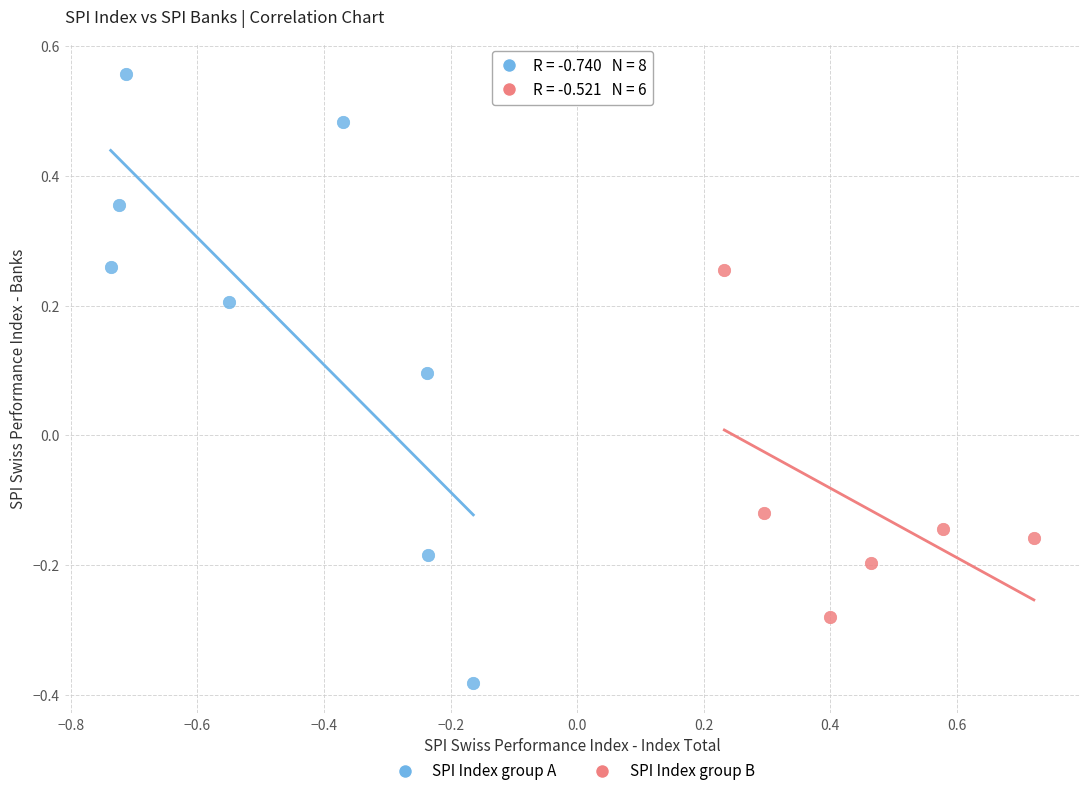

Which series has the largest Y range (max minus min)?

SPI Index group A